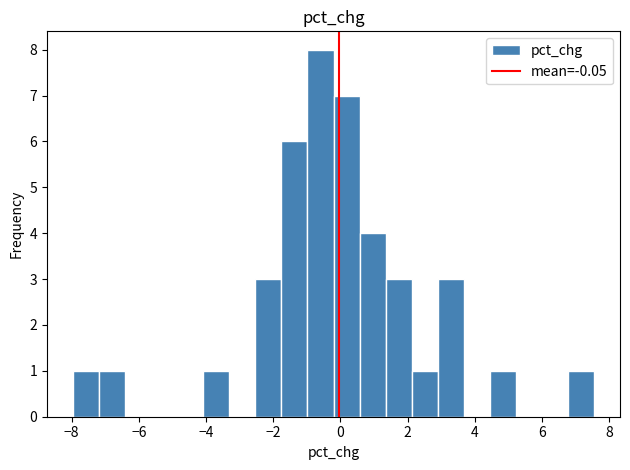

Around what value on the x-axis is the tallest bar? Give the approximate position of its centre, as read against the axis.

-0.6